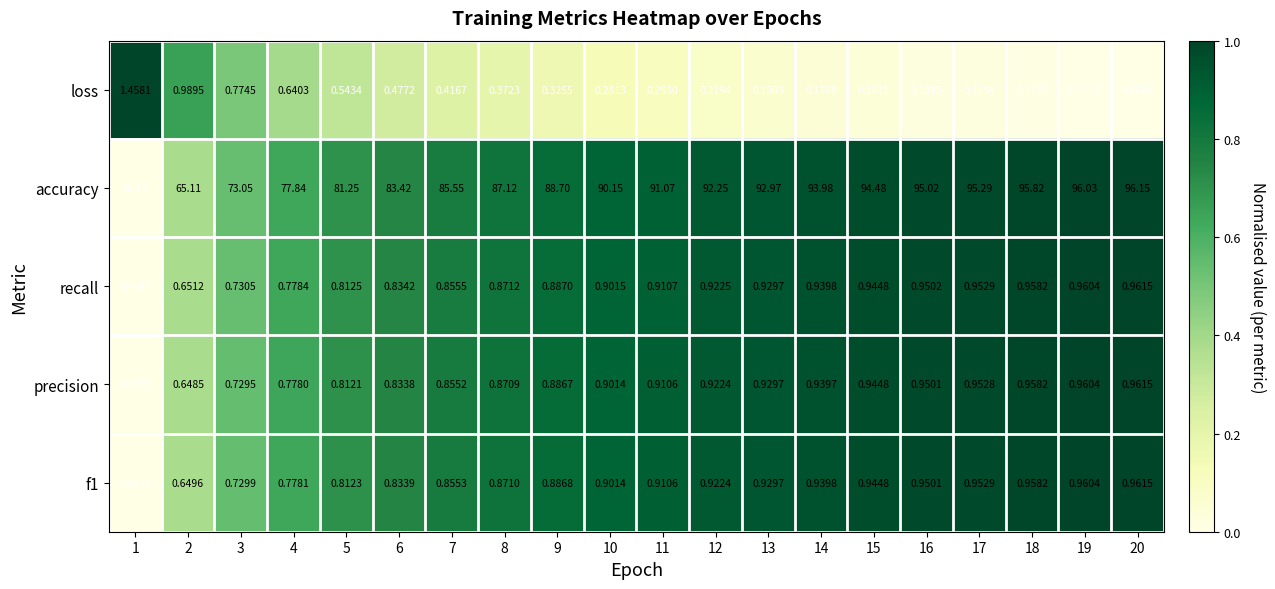

Which series has the largest range (max minus min)?

accuracy